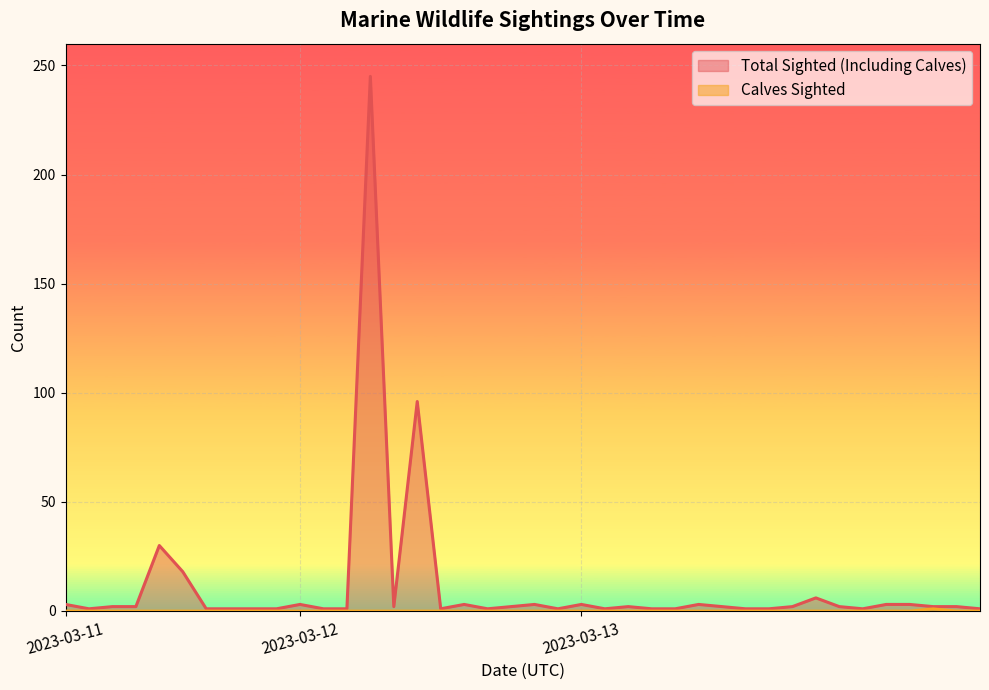

What is the sum of all Calves Sighted values?

1